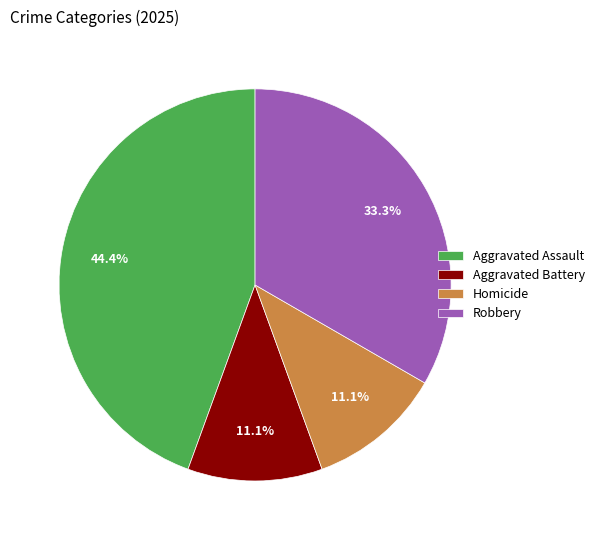

What percentage is NOT represented by Robbery?

66.7%